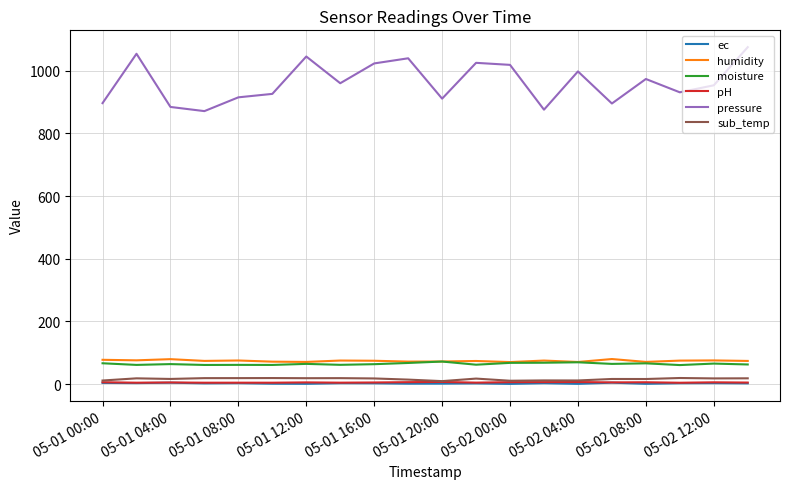

Which series has the largest range (max minus min)?

pressure